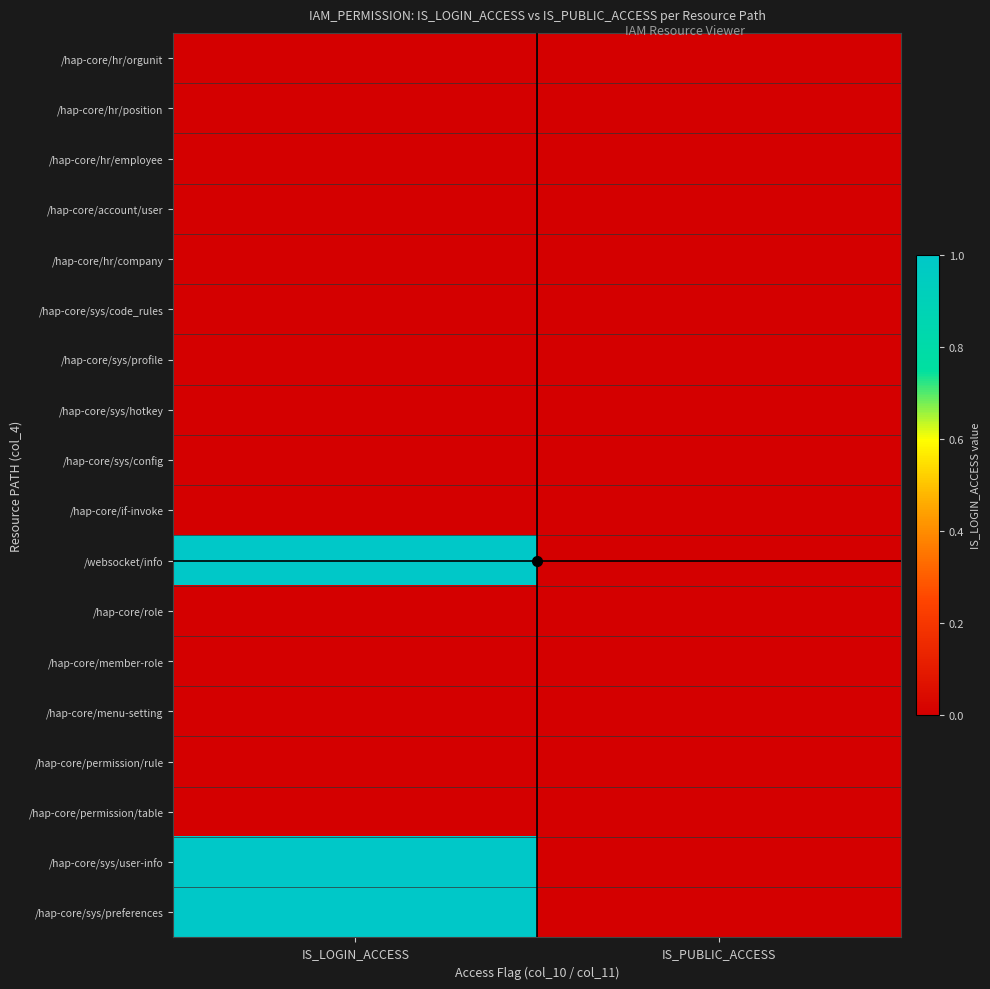

Reading left to right, what are all the values shown in this chart?

/hap-core/hr/orgunit: IS_LOGIN_ACCESS=0	IS_PUBLIC_ACCESS=0
/hap-core/hr/position: IS_LOGIN_ACCESS=0	IS_PUBLIC_ACCESS=0
/hap-core/hr/employee: IS_LOGIN_ACCESS=0	IS_PUBLIC_ACCESS=0
/hap-core/account/user: IS_LOGIN_ACCESS=0	IS_PUBLIC_ACCESS=0
/hap-core/hr/company: IS_LOGIN_ACCESS=0	IS_PUBLIC_ACCESS=0
/hap-core/sys/code_rules: IS_LOGIN_ACCESS=0	IS_PUBLIC_ACCESS=0
/hap-core/sys/profile: IS_LOGIN_ACCESS=0	IS_PUBLIC_ACCESS=0
/hap-core/sys/hotkey: IS_LOGIN_ACCESS=0	IS_PUBLIC_ACCESS=0
/hap-core/sys/config: IS_LOGIN_ACCESS=0	IS_PUBLIC_ACCESS=0
/hap-core/if-invoke: IS_LOGIN_ACCESS=0	IS_PUBLIC_ACCESS=0
/websocket/info: IS_LOGIN_ACCESS=1	IS_PUBLIC_ACCESS=0
/hap-core/role: IS_LOGIN_ACCESS=0	IS_PUBLIC_ACCESS=0
/hap-core/member-role: IS_LOGIN_ACCESS=0	IS_PUBLIC_ACCESS=0
/hap-core/menu-setting: IS_LOGIN_ACCESS=0	IS_PUBLIC_ACCESS=0
/hap-core/permission/rule: IS_LOGIN_ACCESS=0	IS_PUBLIC_ACCESS=0
/hap-core/permission/table: IS_LOGIN_ACCESS=0	IS_PUBLIC_ACCESS=0
/hap-core/sys/user-info: IS_LOGIN_ACCESS=1	IS_PUBLIC_ACCESS=0
/hap-core/sys/preferences: IS_LOGIN_ACCESS=1	IS_PUBLIC_ACCESS=0